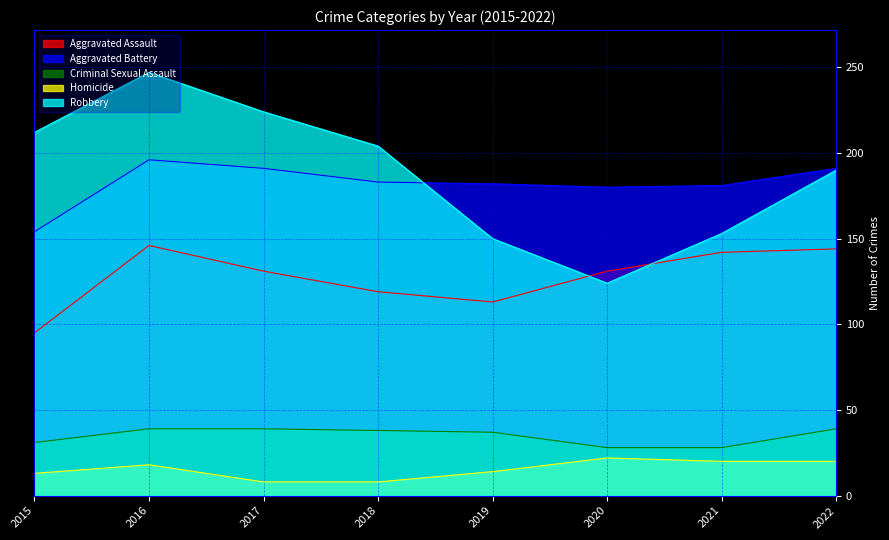

What are all the series names shown in the legend?

Aggravated Assault, Aggravated Battery, Criminal Sexual Assault, Homicide, Robbery